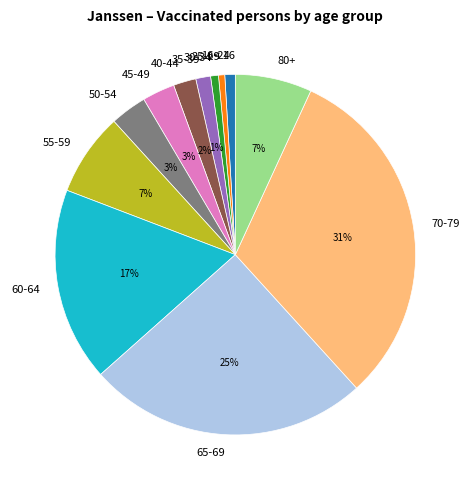

Is it true that 30-34 is 1% of the pie?

True